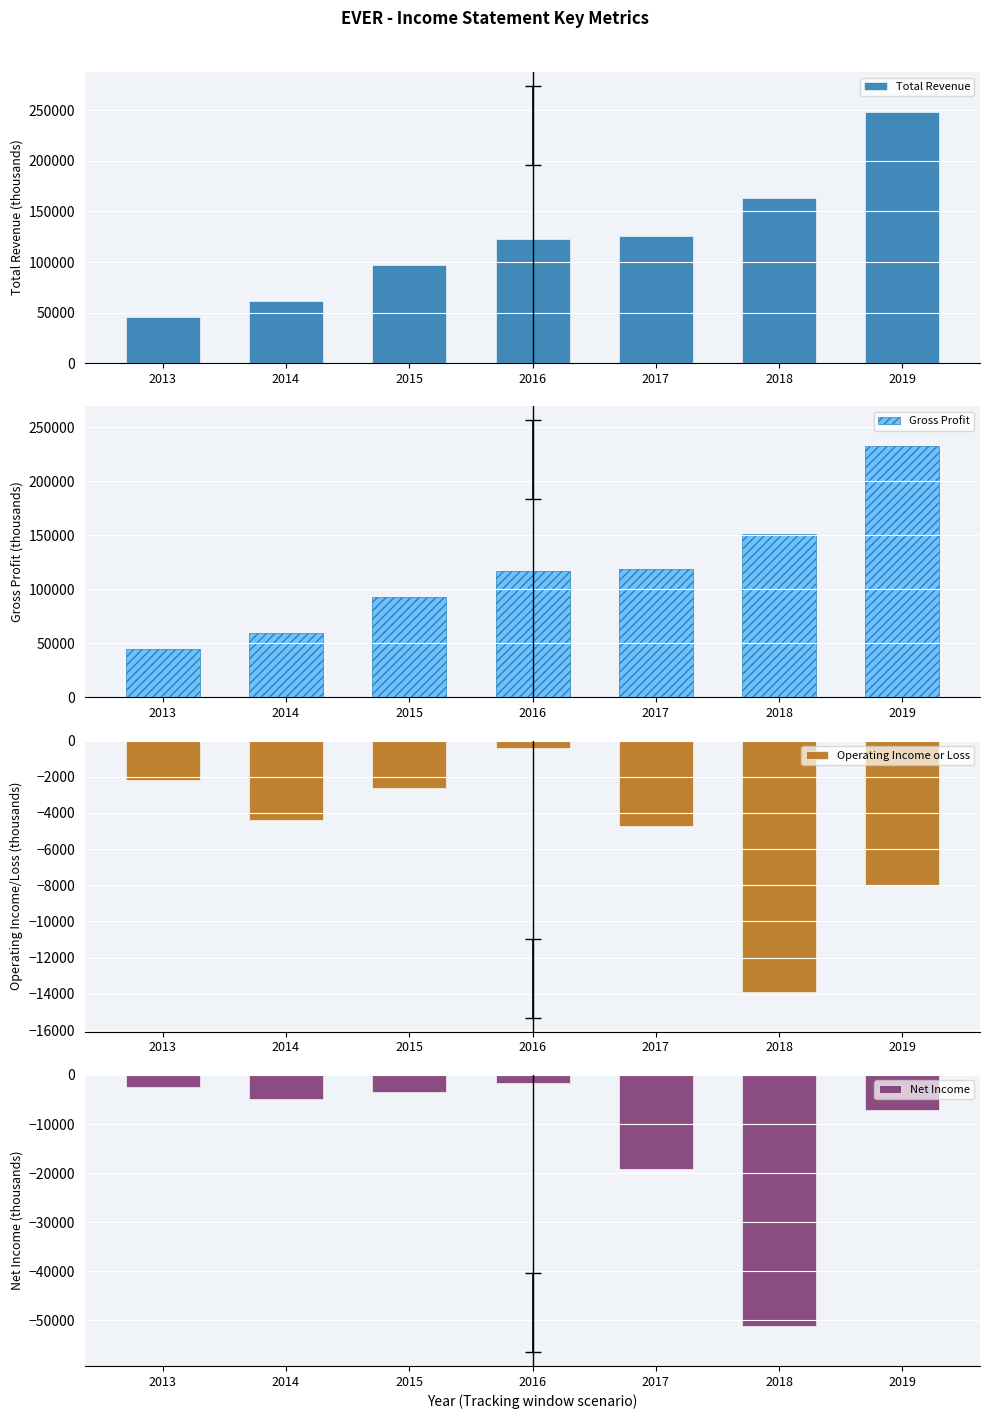

Rank the series at 2017 from lowest to highest value.

Net Income, Operating Income or Loss, Gross Profit, Total Revenue